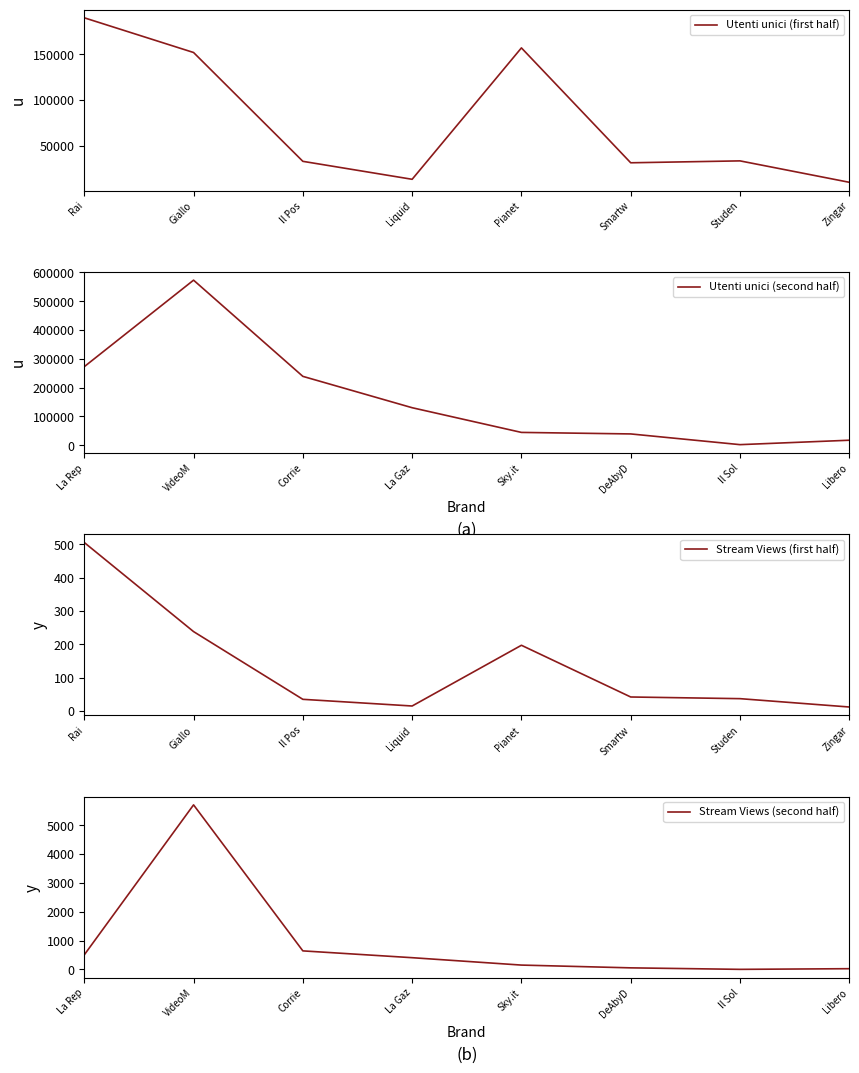

Count the number of categories in the chart.

8